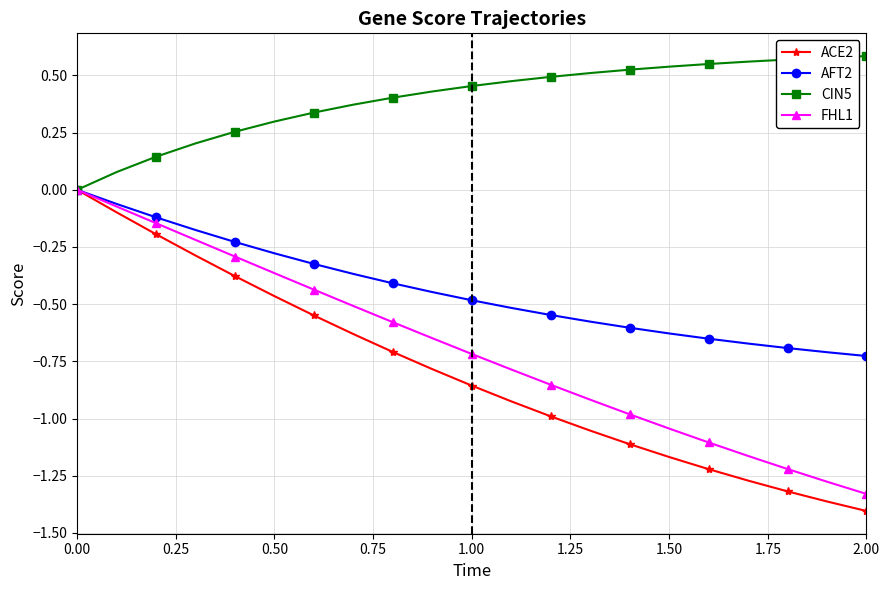

Which series has the widest spread of values?

ACE2